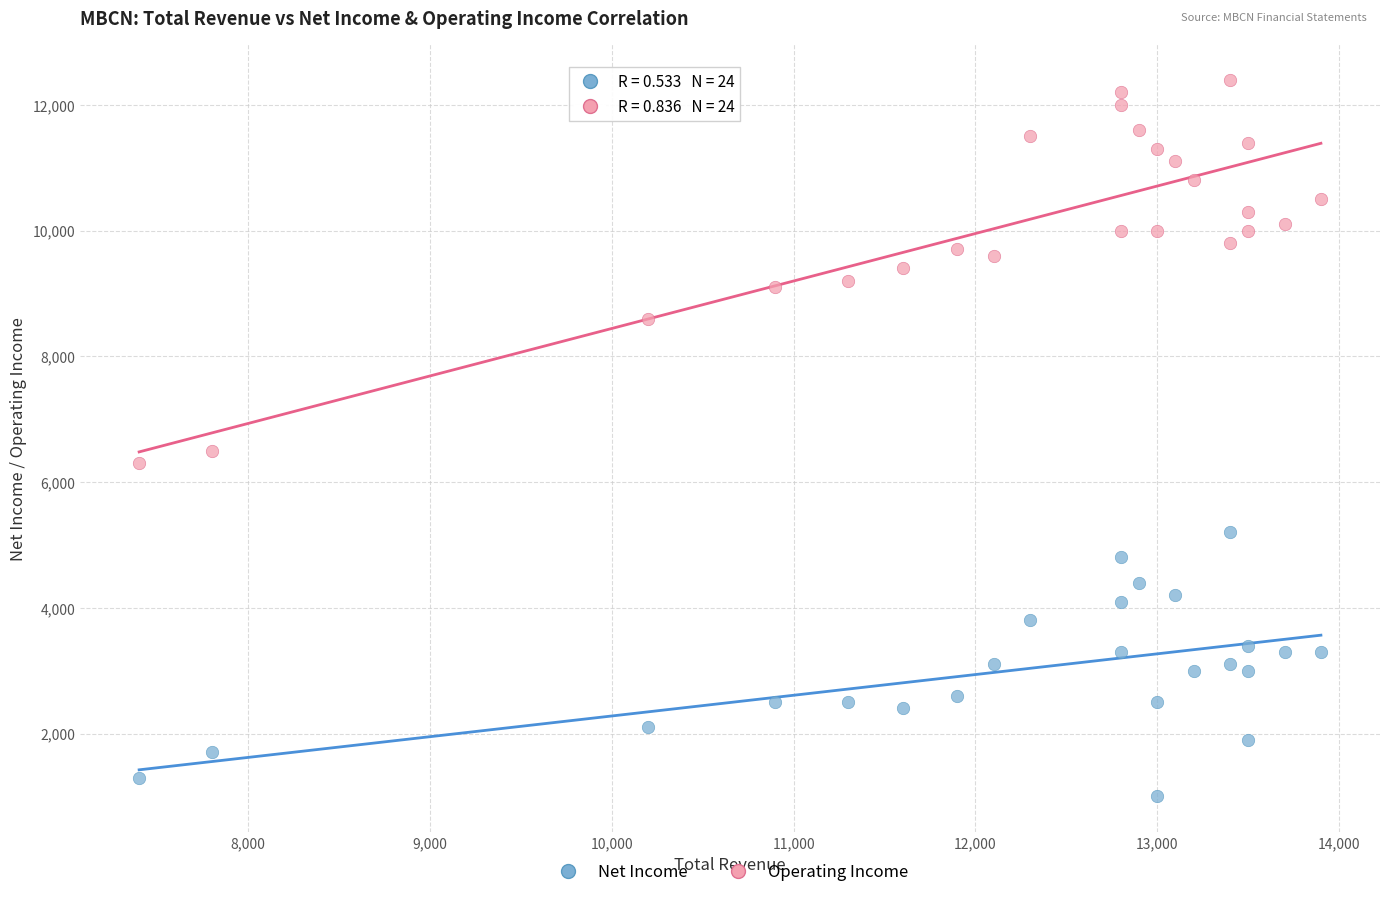

What are all the series names shown in the legend?

Net Income, Operating Income